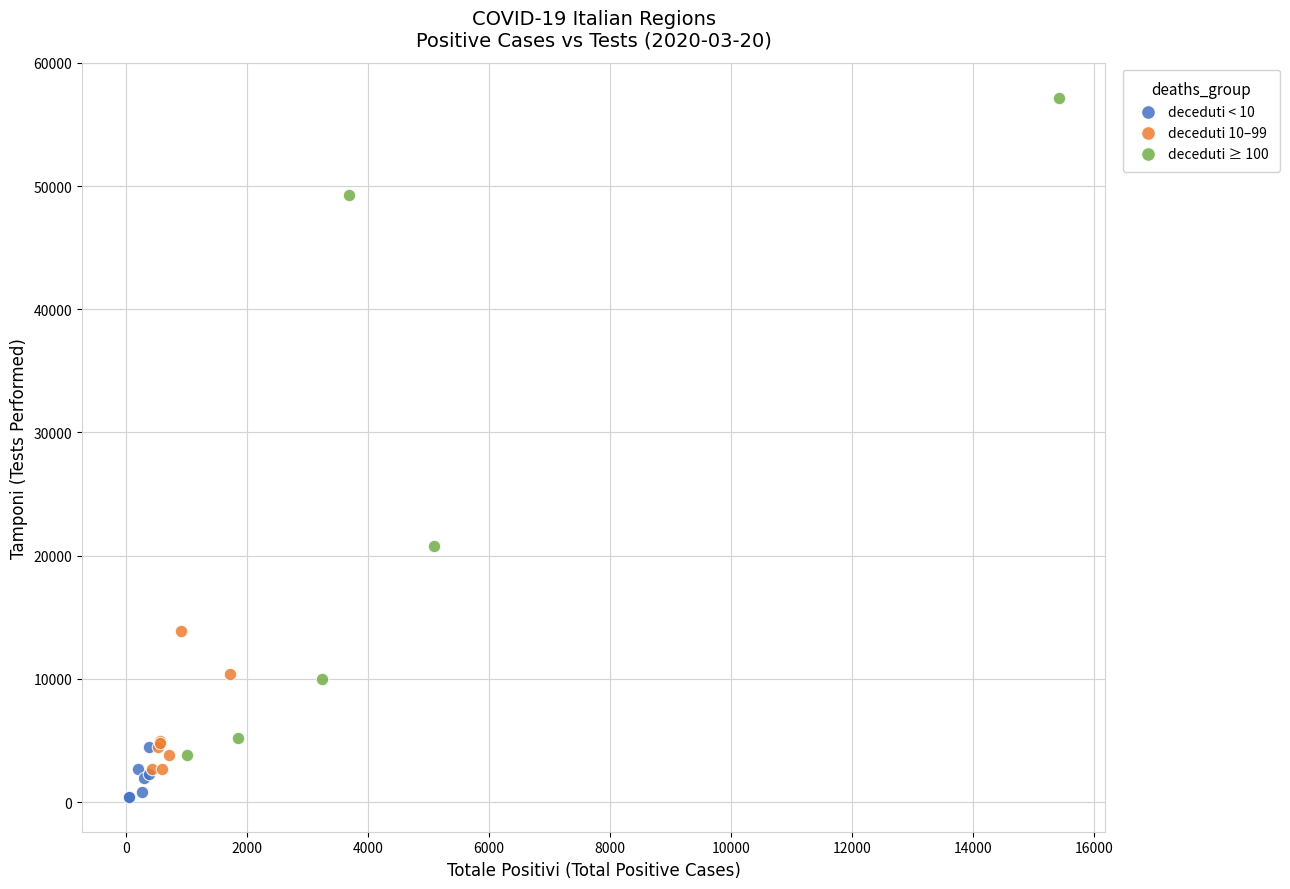

Which series has the widest spread of Y values?

deceduti ≥ 100